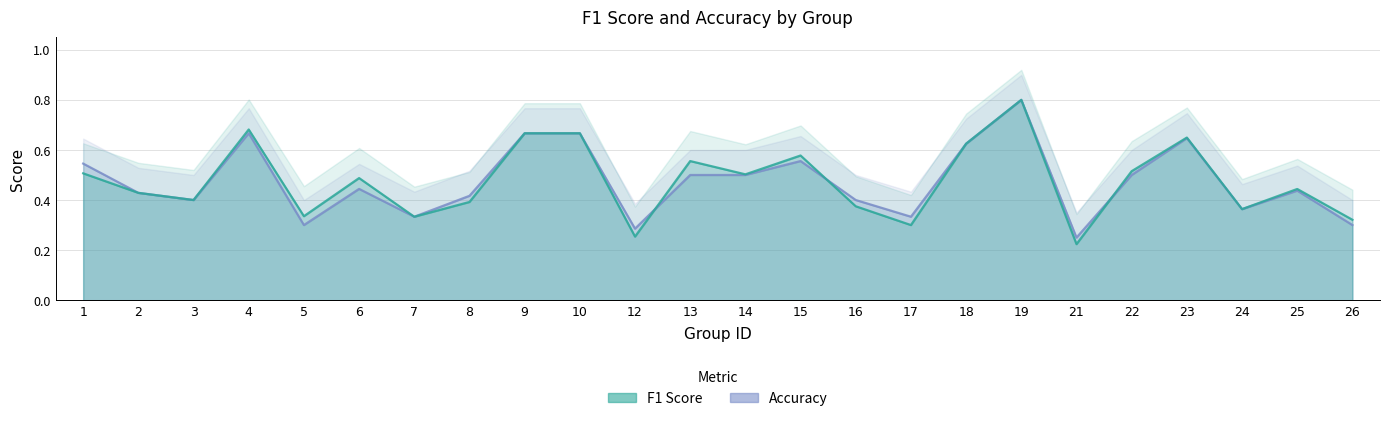

How many interior local peaks does the f1 series have?

7